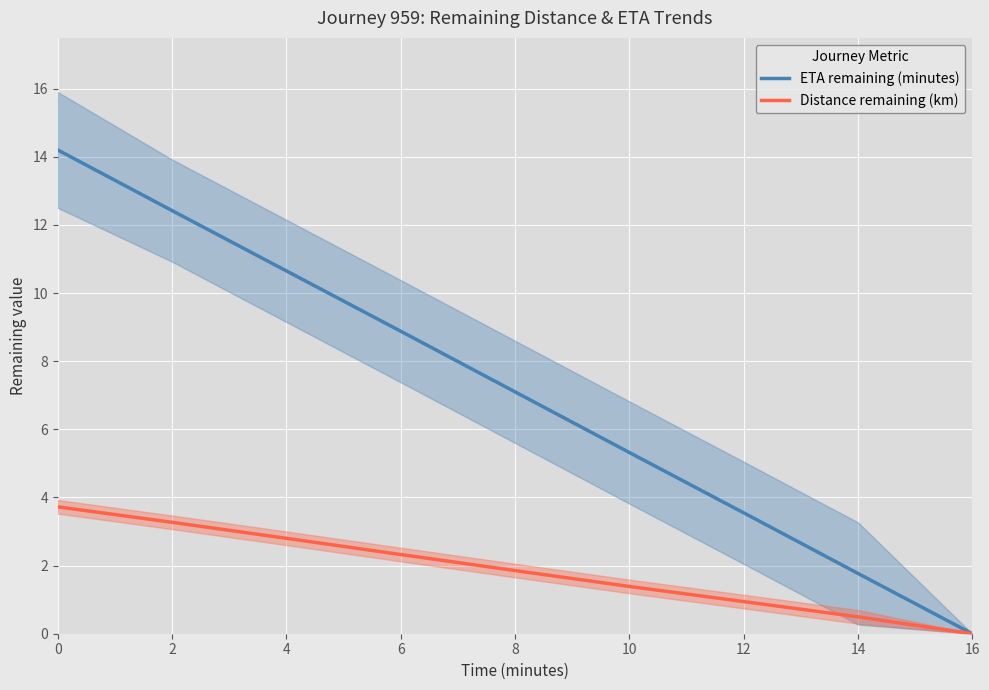

How many data points in Distance remaining (km) are less than 1?

3